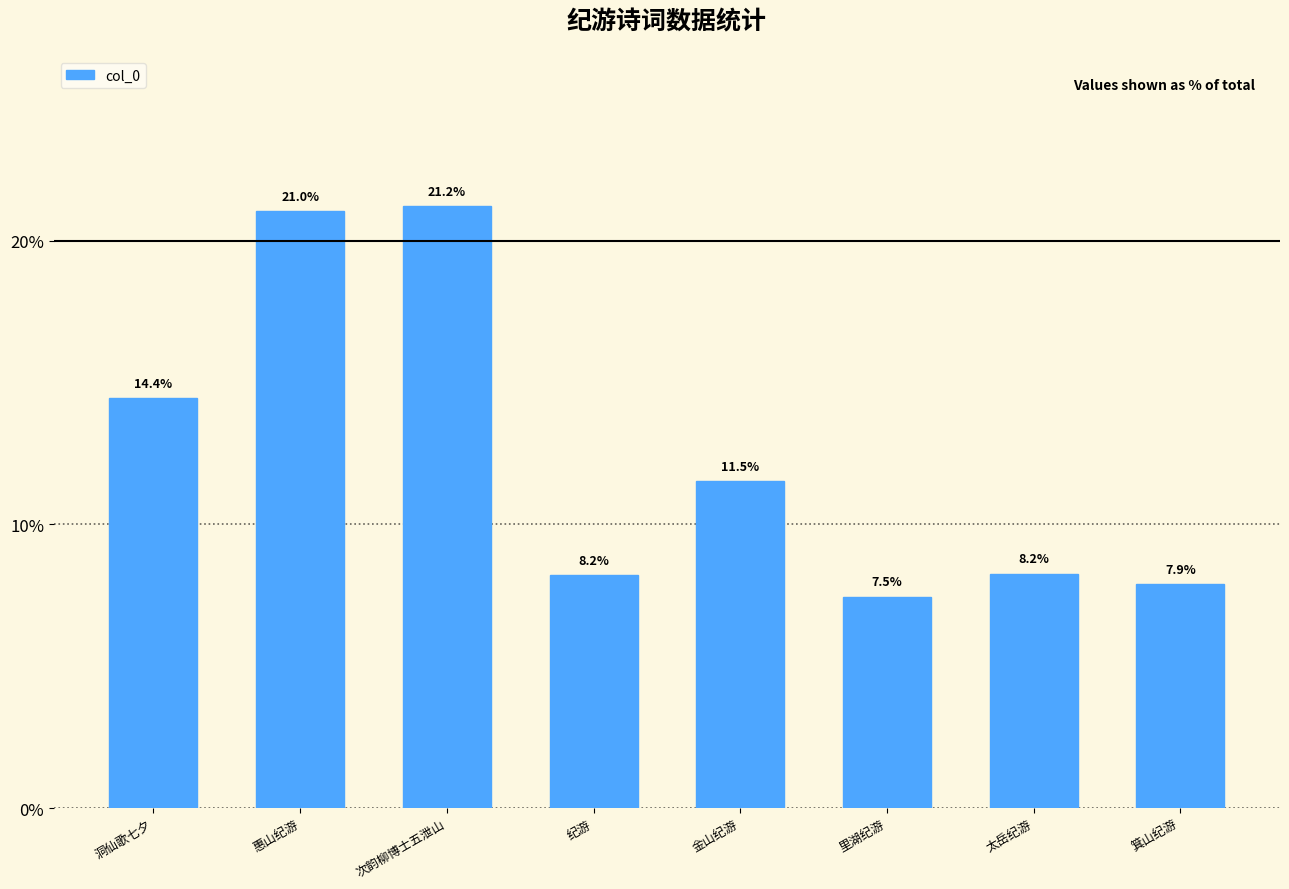

True or false: the data shows 8.2 at 太岳纪游.

True